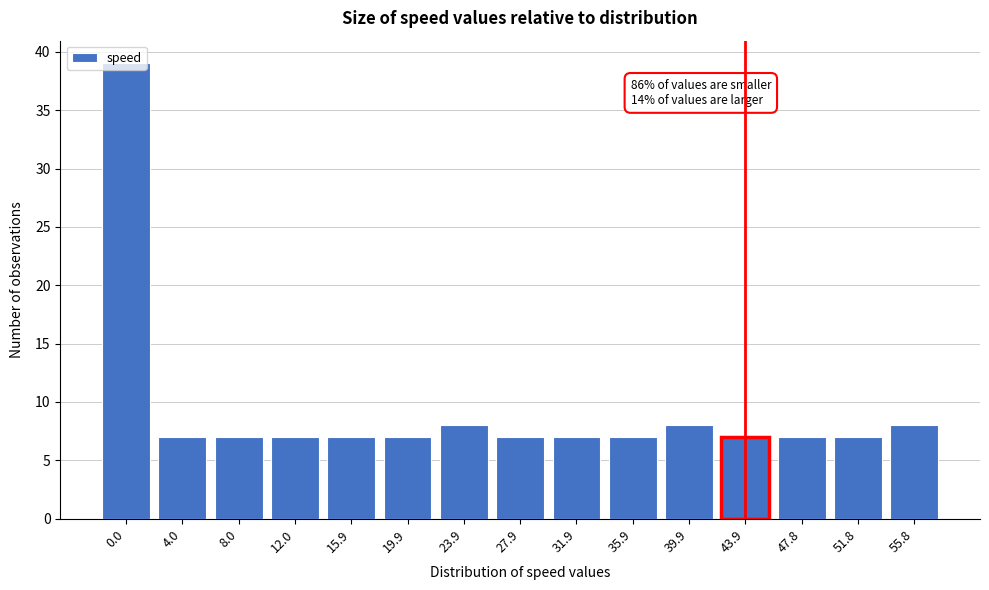

What is the maximum value shown in the chart?

39